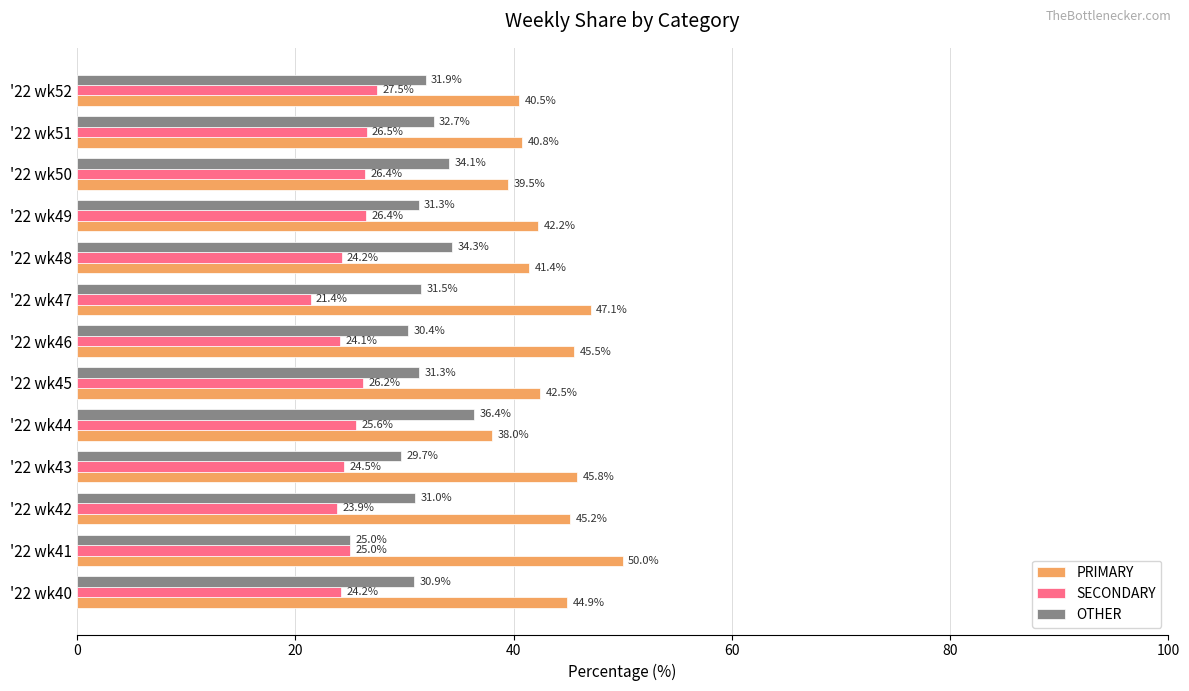

What is the minimum value shown in the chart?

21.4